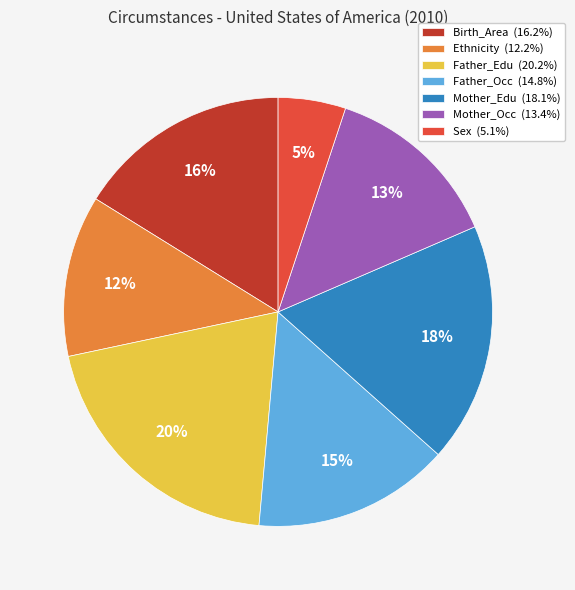

What percentage is the Birth_Area slice, to the nearest percent?

16%